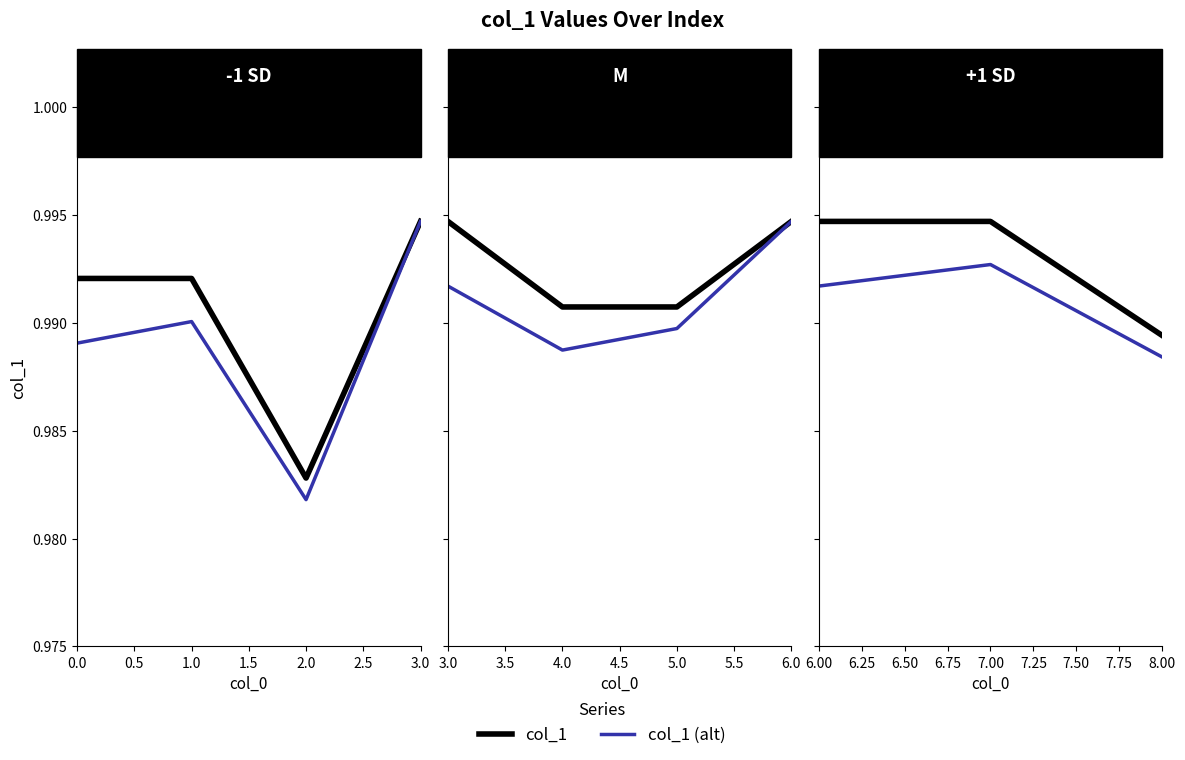

What is the value of the col_1 point at the 3rd from the left?

1.0